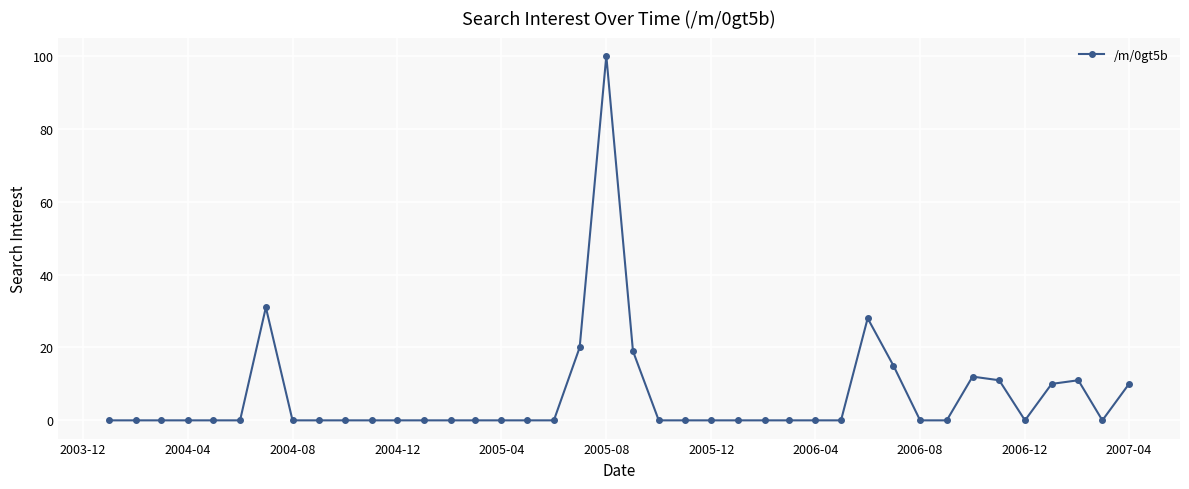

What is the difference between the maximum and minimum values?

100